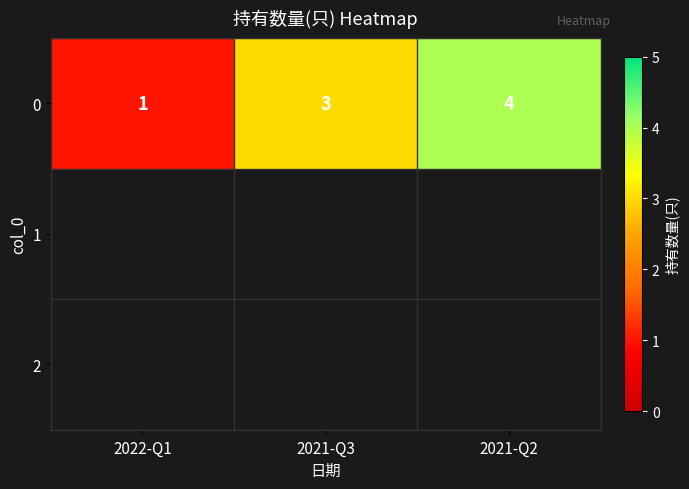

List the labels in order of value, largest first.

2021-Q2, 2021-Q3, 2022-Q1